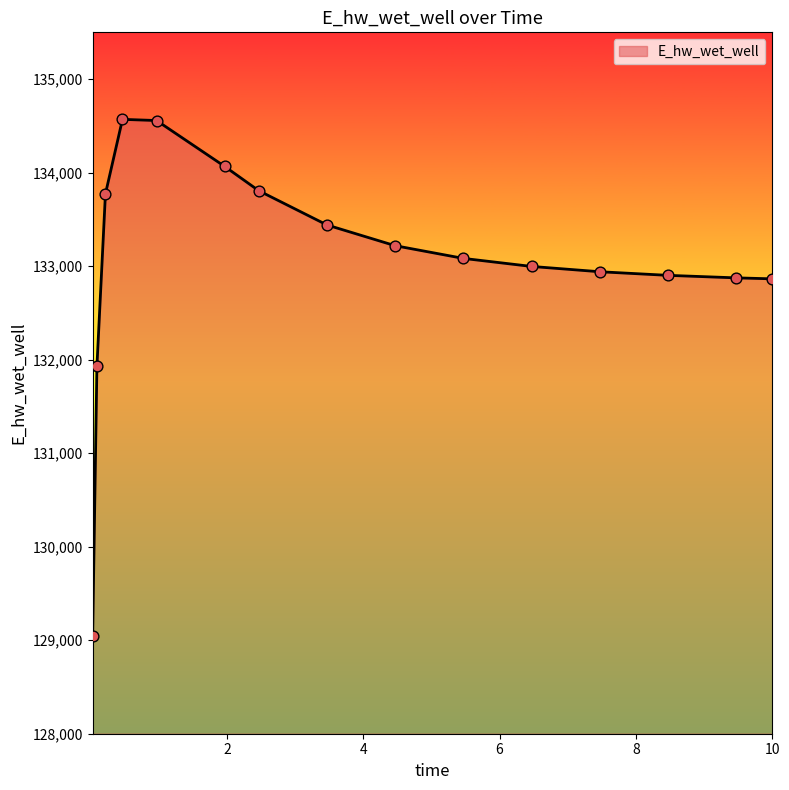

What is the greatest value displayed?

134569.5